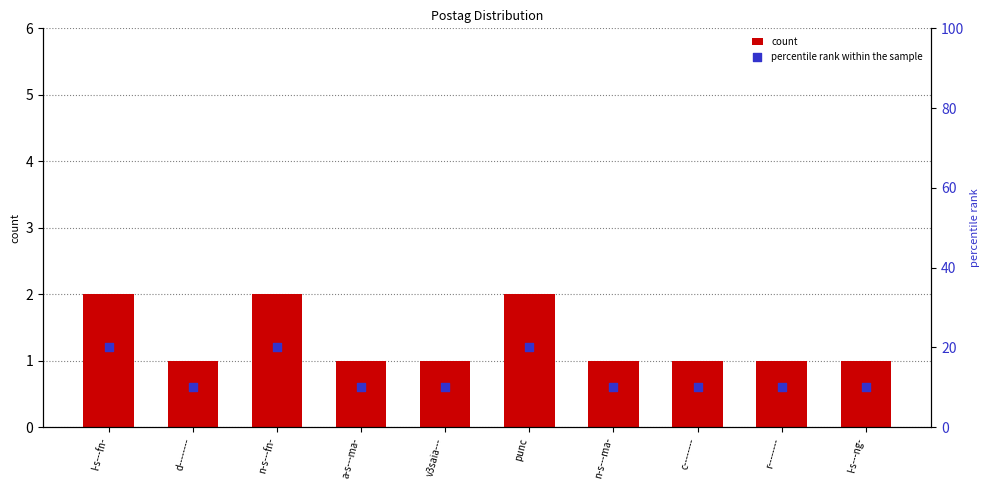

What is the total value across all series at v3saia---?

11